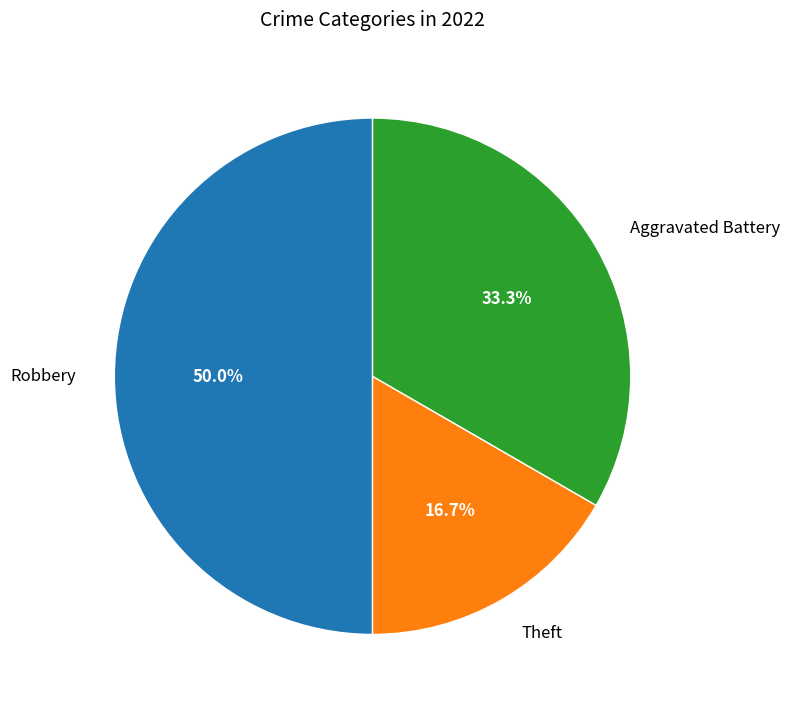

How many slices are in this pie chart?

3